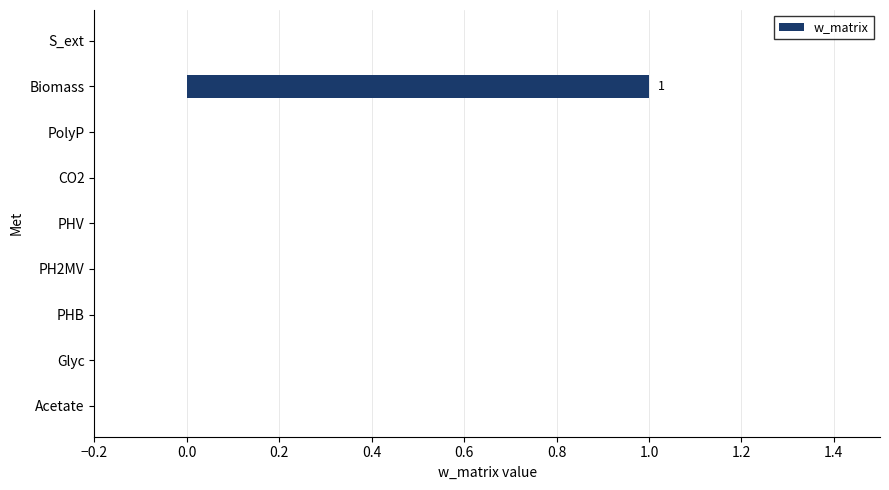

Is it true that the value at PHB is 1?

False